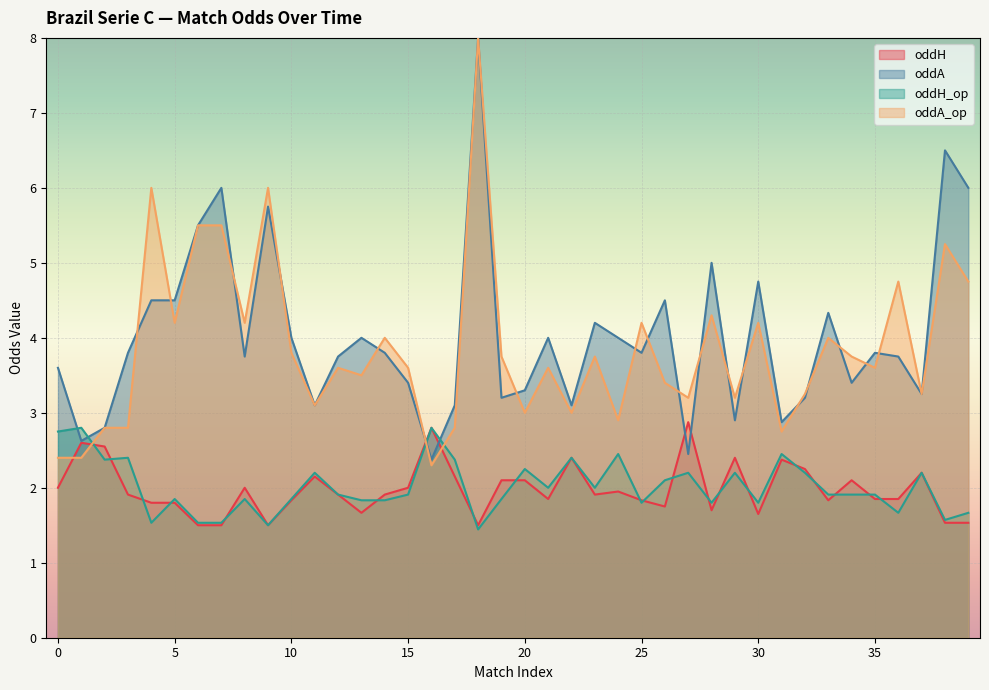

Between which two adjacent categories do oddH_op and oddA_op first intersect?

1 and 2